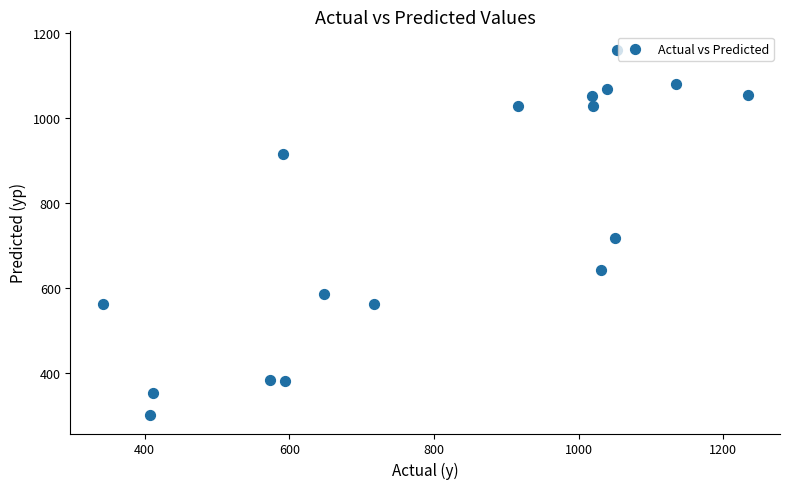

What Y value in the scatter plot is closest to 730?

717.2